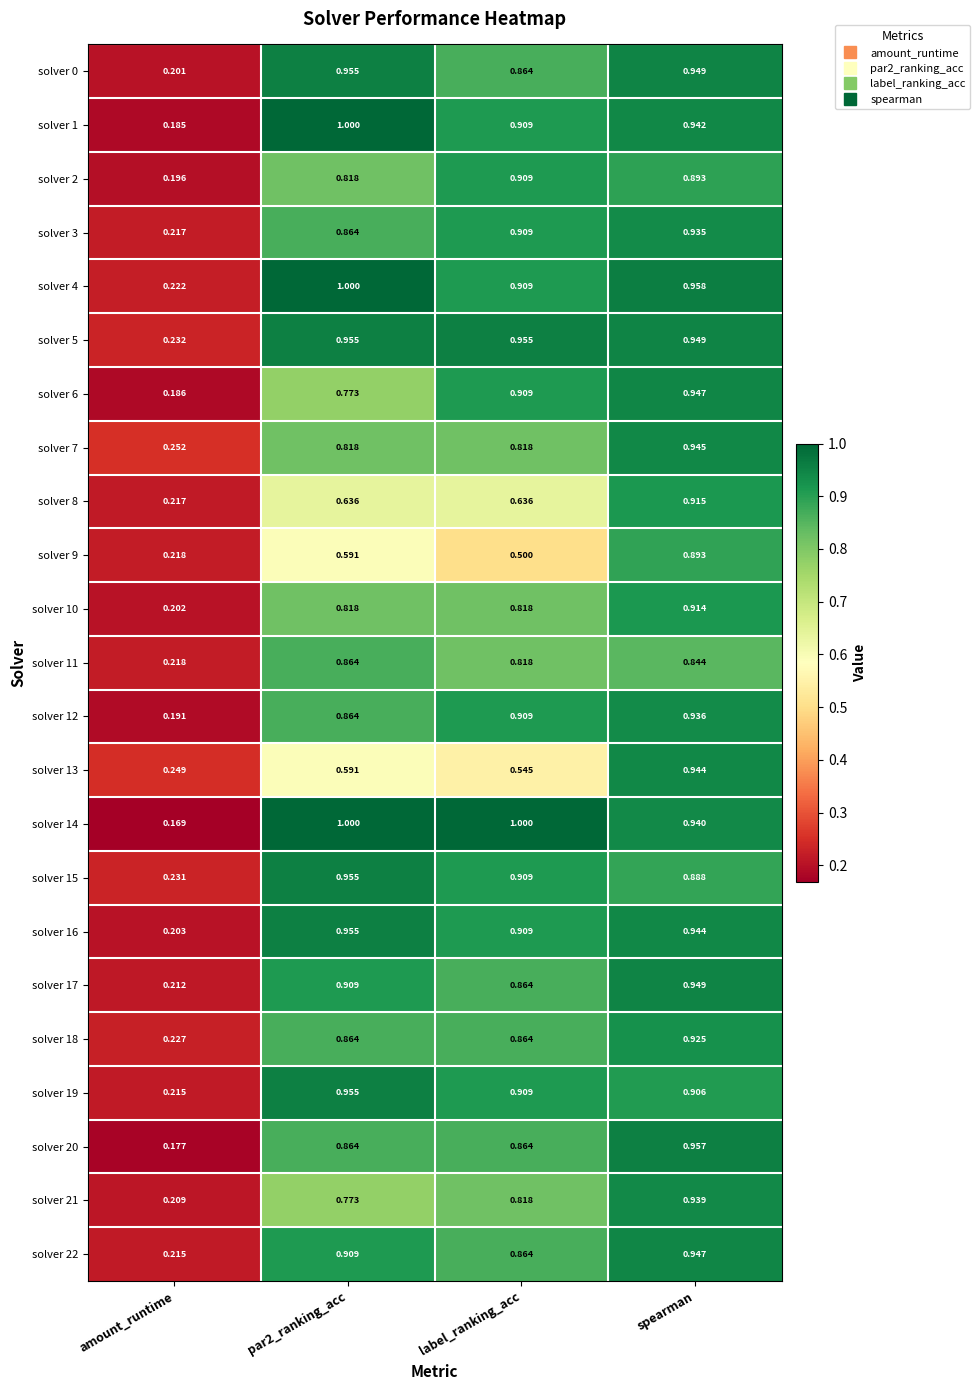

Which category has the lowest value in the solver 12 series?

amount_runtime